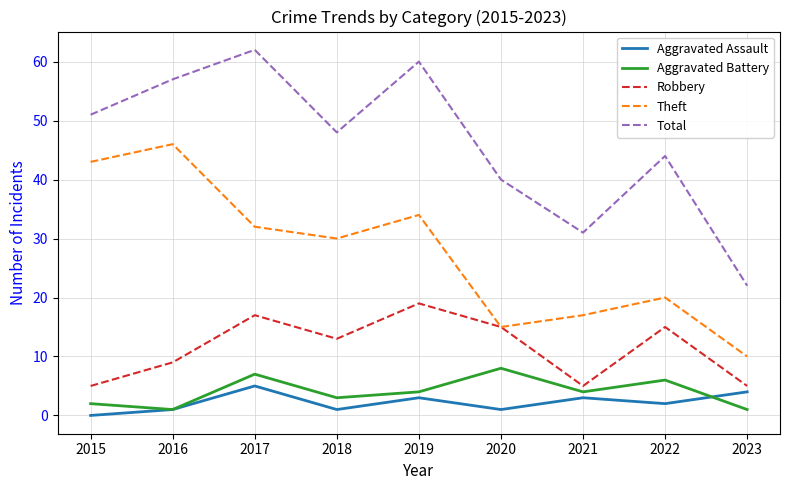

True or false: Total has more than 1 interior local peaks.

True